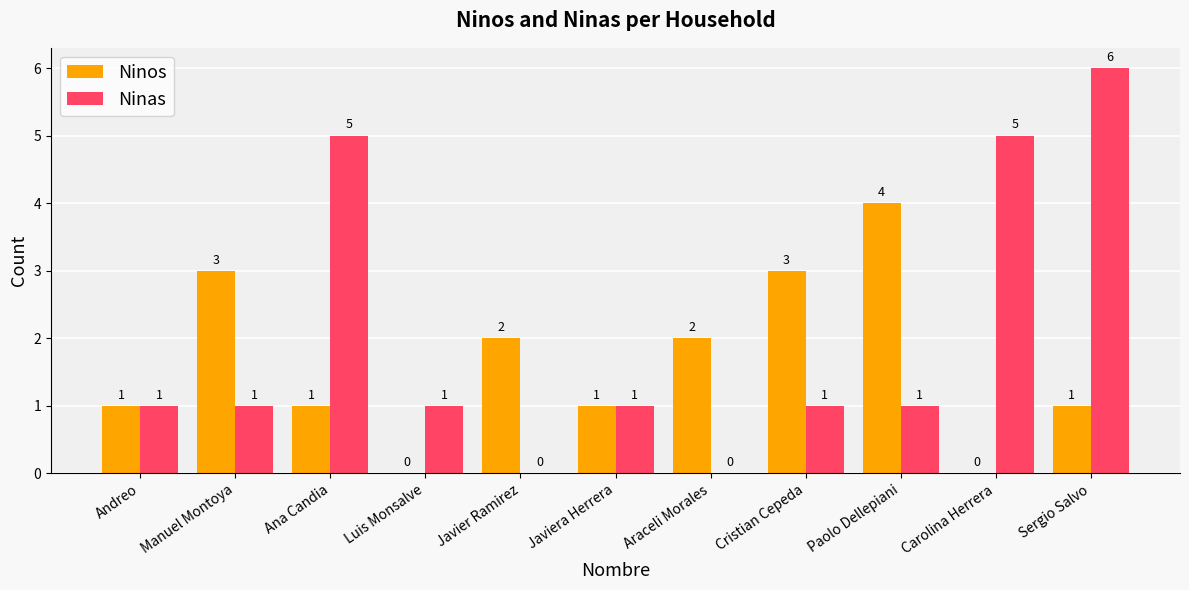

Between Ana Candia and Javiera Herrera, which series saw the biggest shift?

Ninas